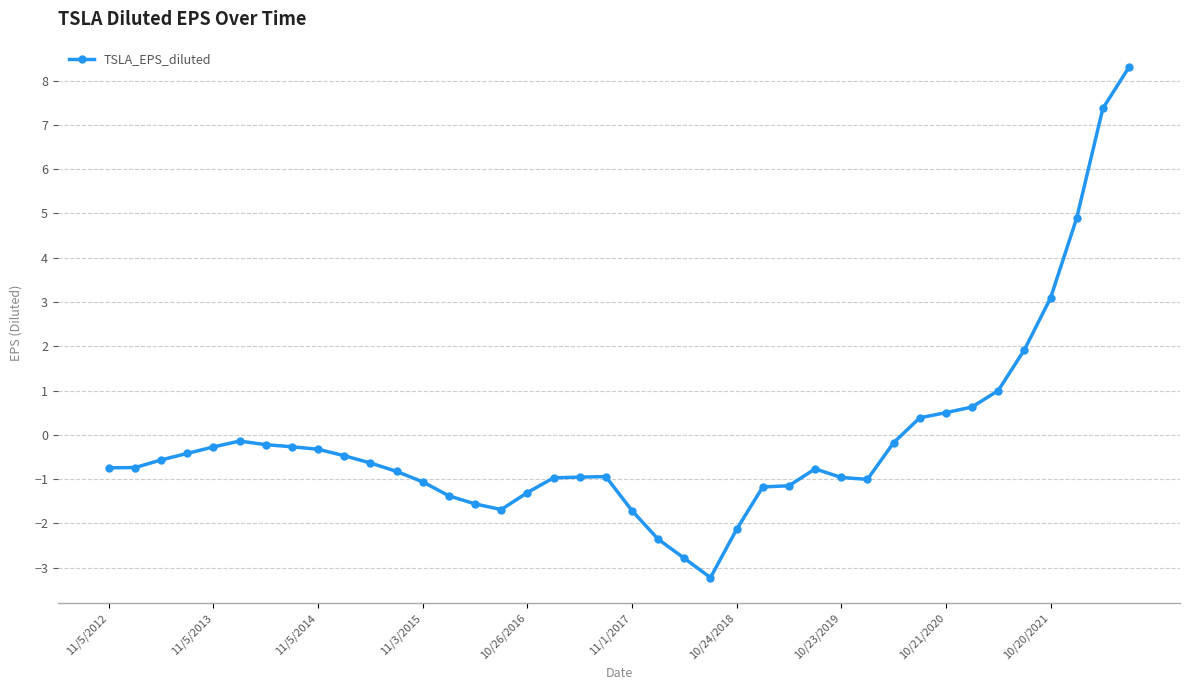

What is the greatest value displayed?

8.3